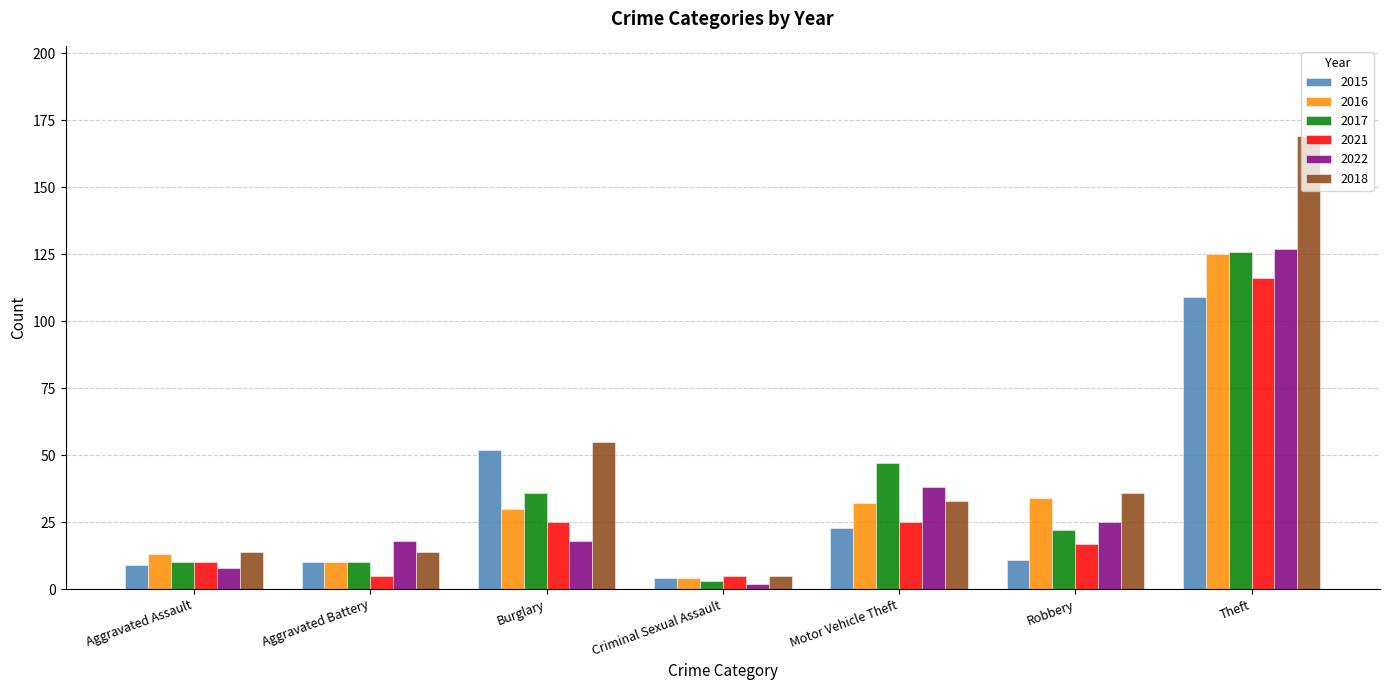

What position from the right is Aggravated Assault?

7